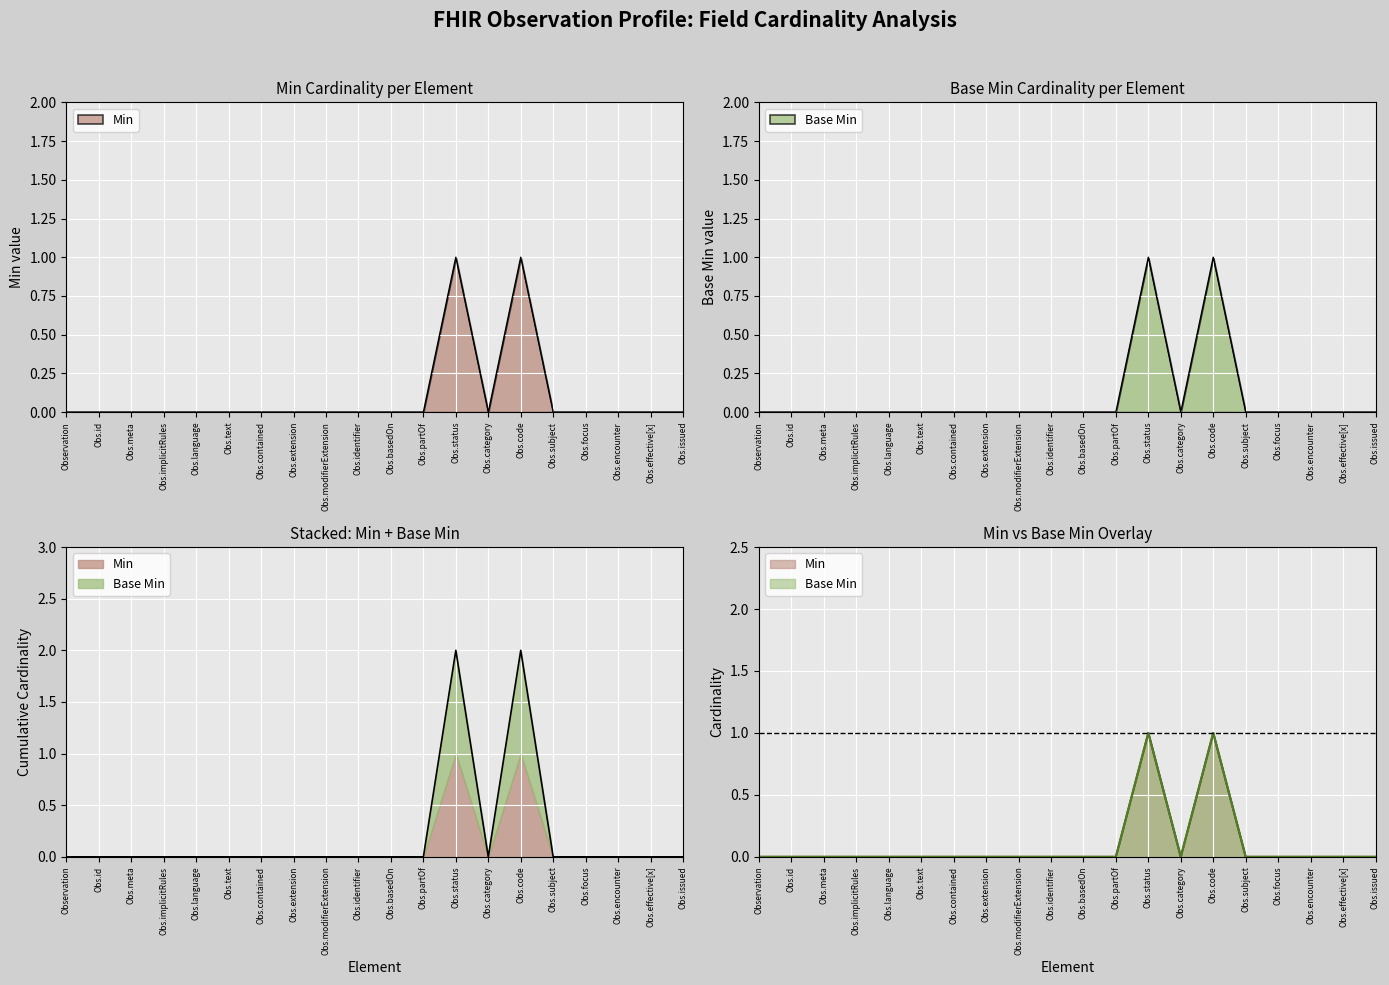

Rank the categories by Min value from lowest to highest.

Observation, Observation.id, Observation.meta, Observation.implicitRules, Observation.language, Observation.text, Observation.contained, Observation.extension, Observation.modifierExtension, Observation.identifier, Observation.basedOn, Observation.partOf, Observation.category, Observation.subject, Observation.focus, Observation.encounter, Observation.effective[x], Observation.issued, Observation.status, Observation.code